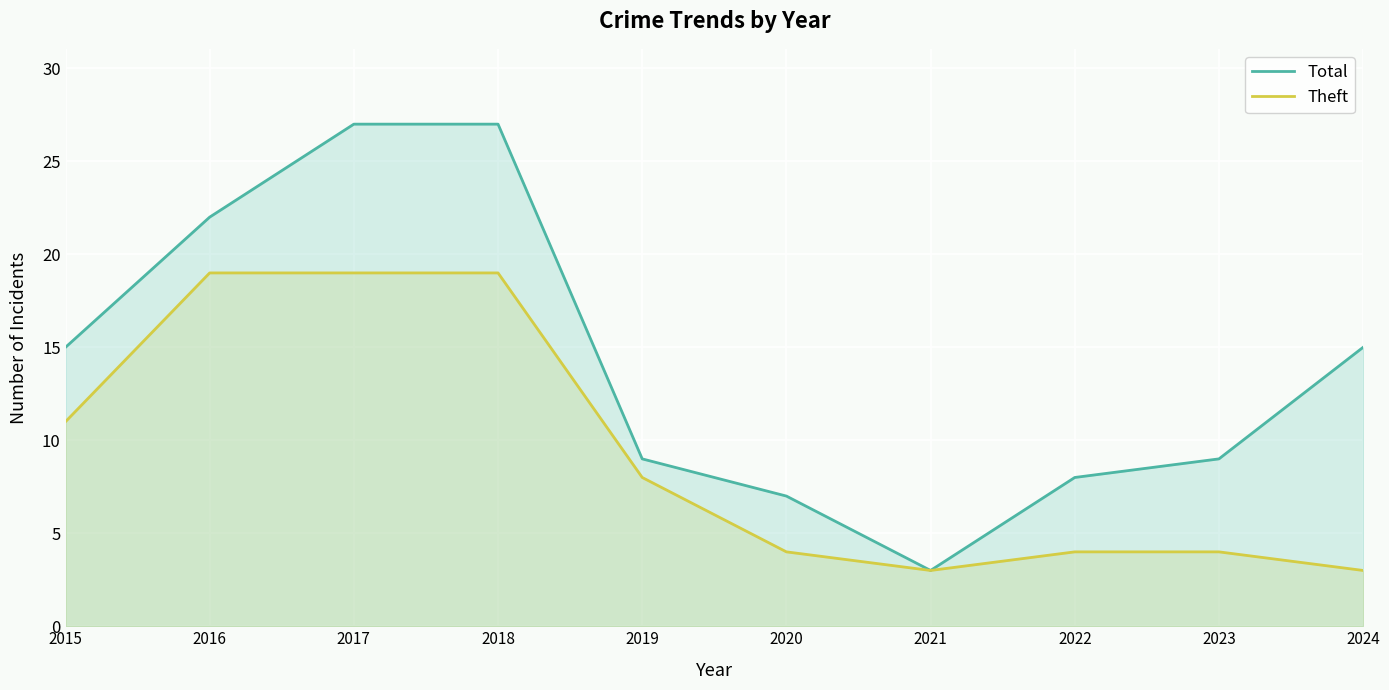

Which has a higher value, 2023 or 2015?

2015